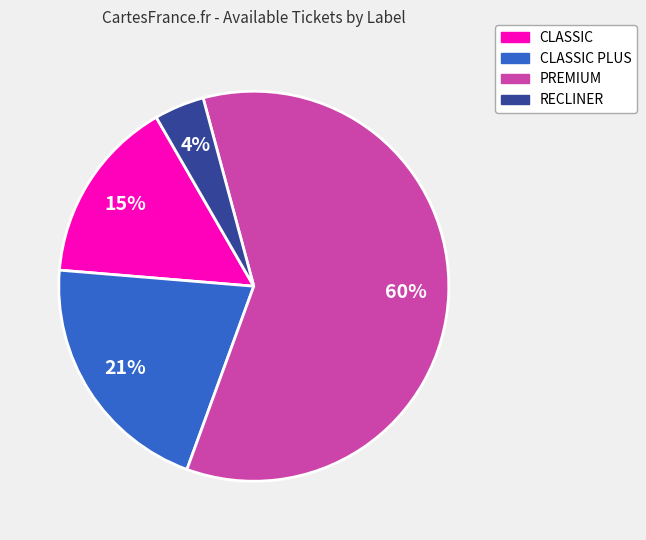

Is the sum of CLASSIC PLUS and CLASSIC greater than half?

No